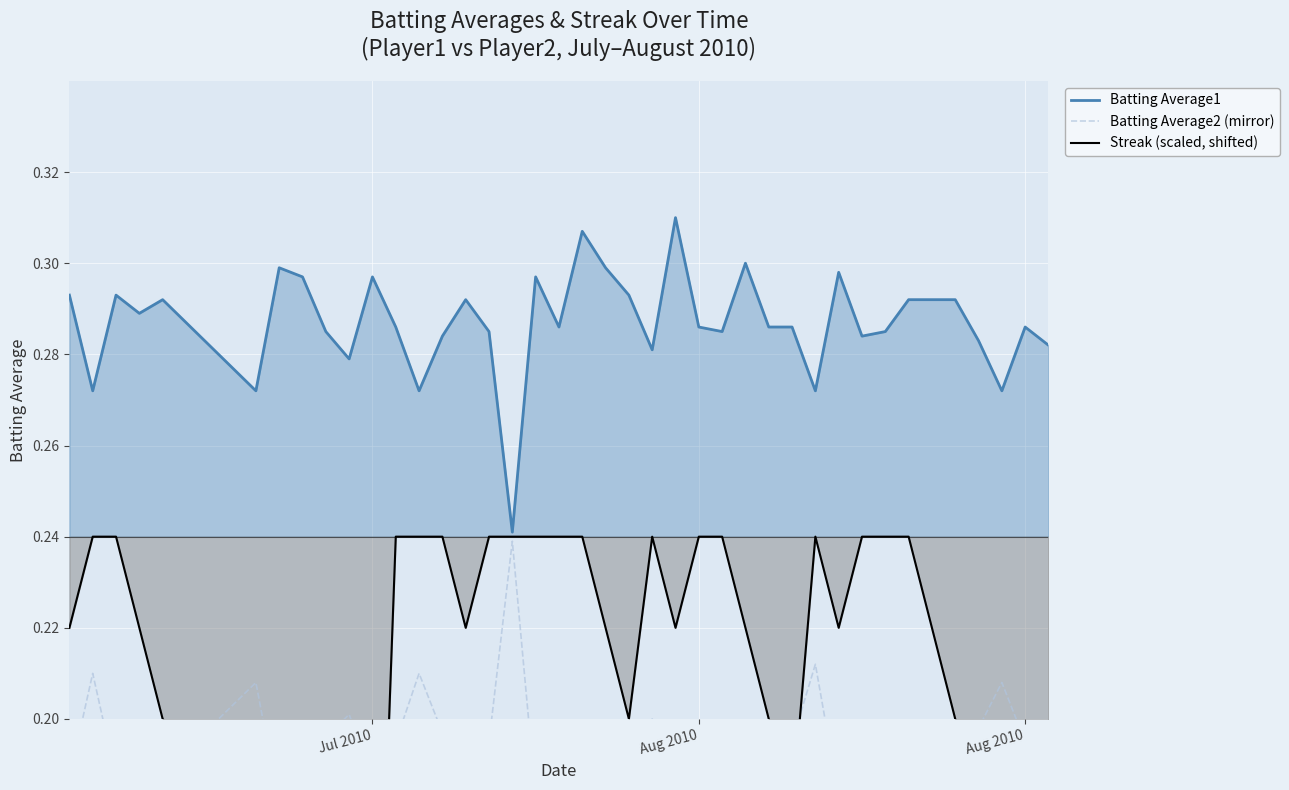

Does the chart display data point markers on the line(s)?

No